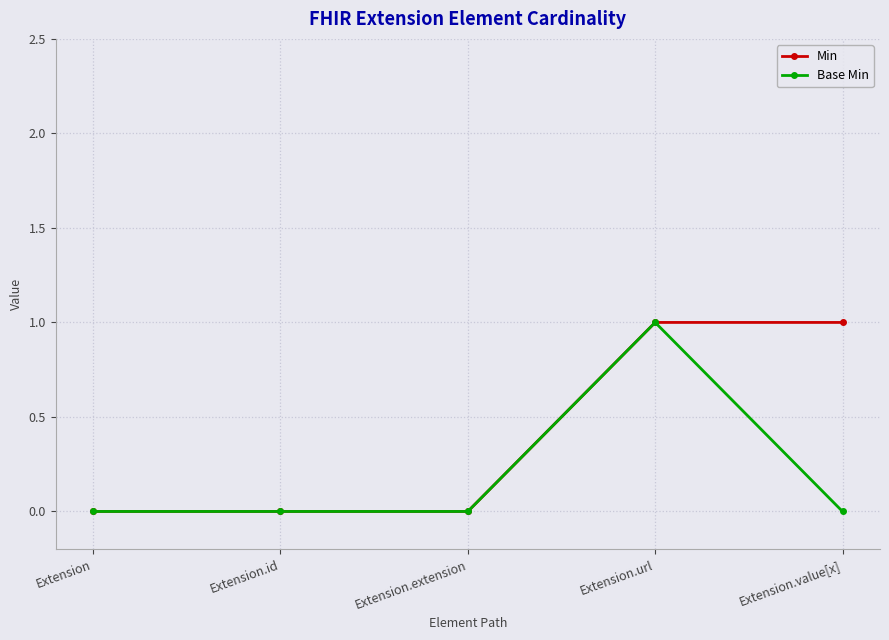

The Min series shows 0 at Extension.id. True or false?

True